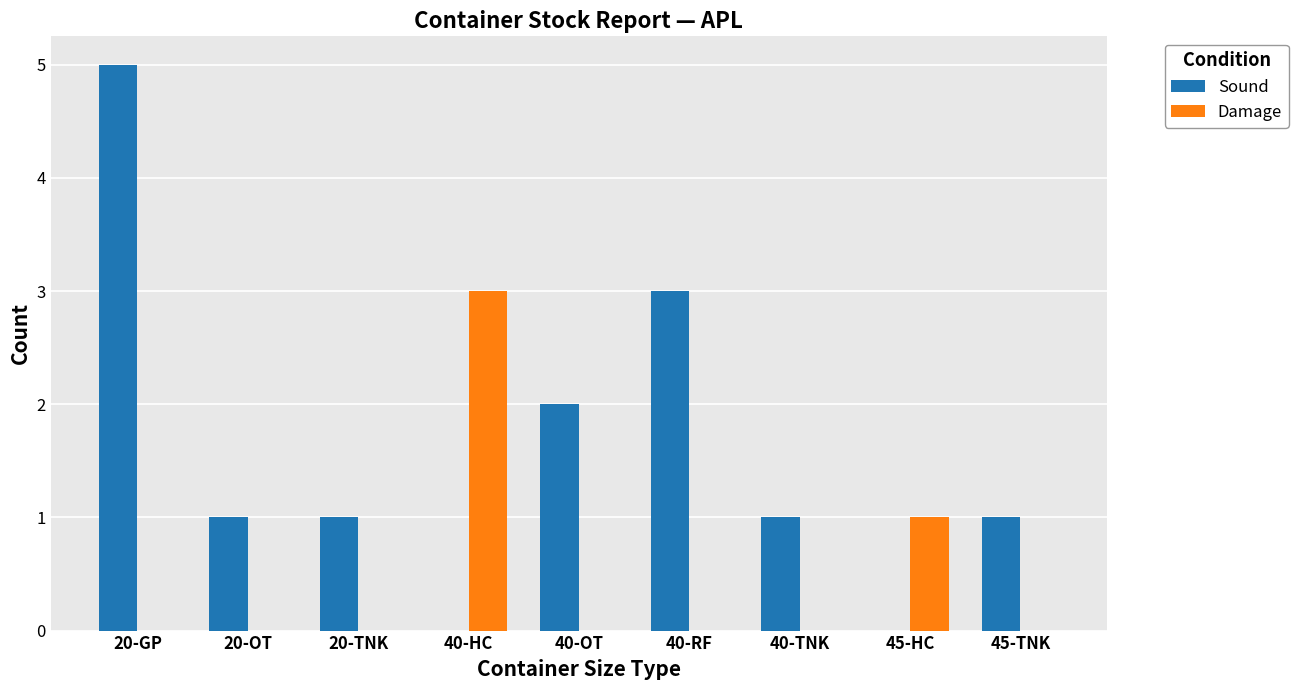

The value of Damage at 20-GP is -1. True or false?

False